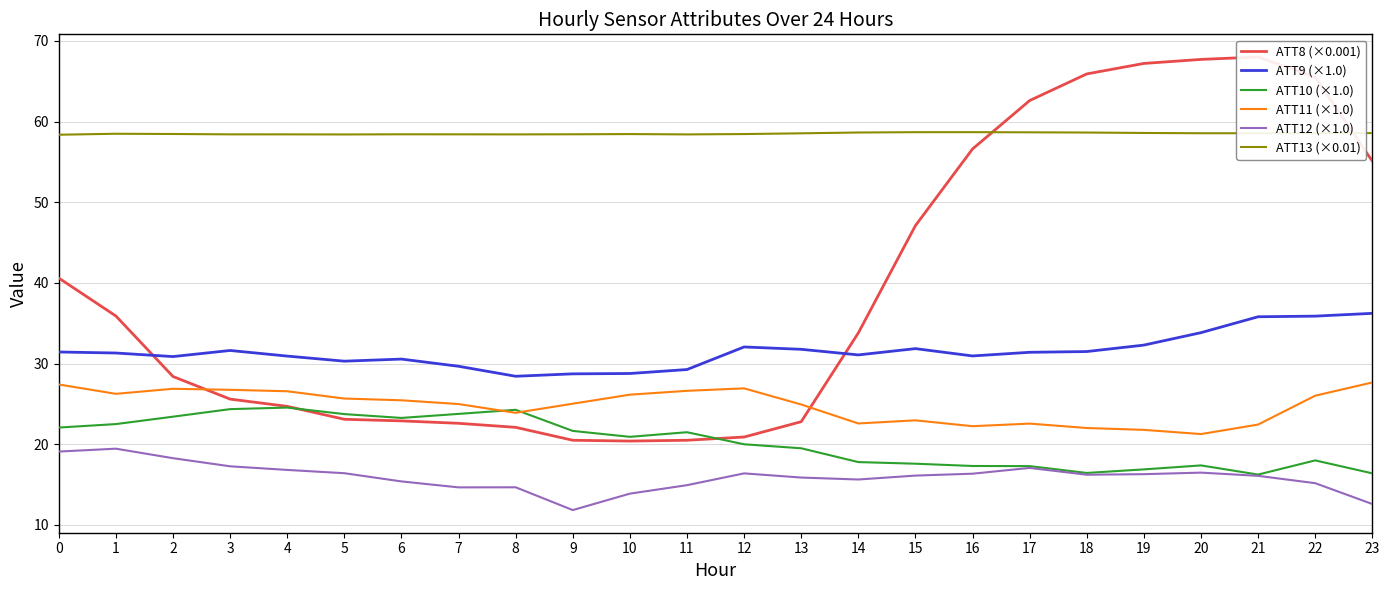

True or false: ATT8 (×0.001) has more than 0 interior local peaks.

True